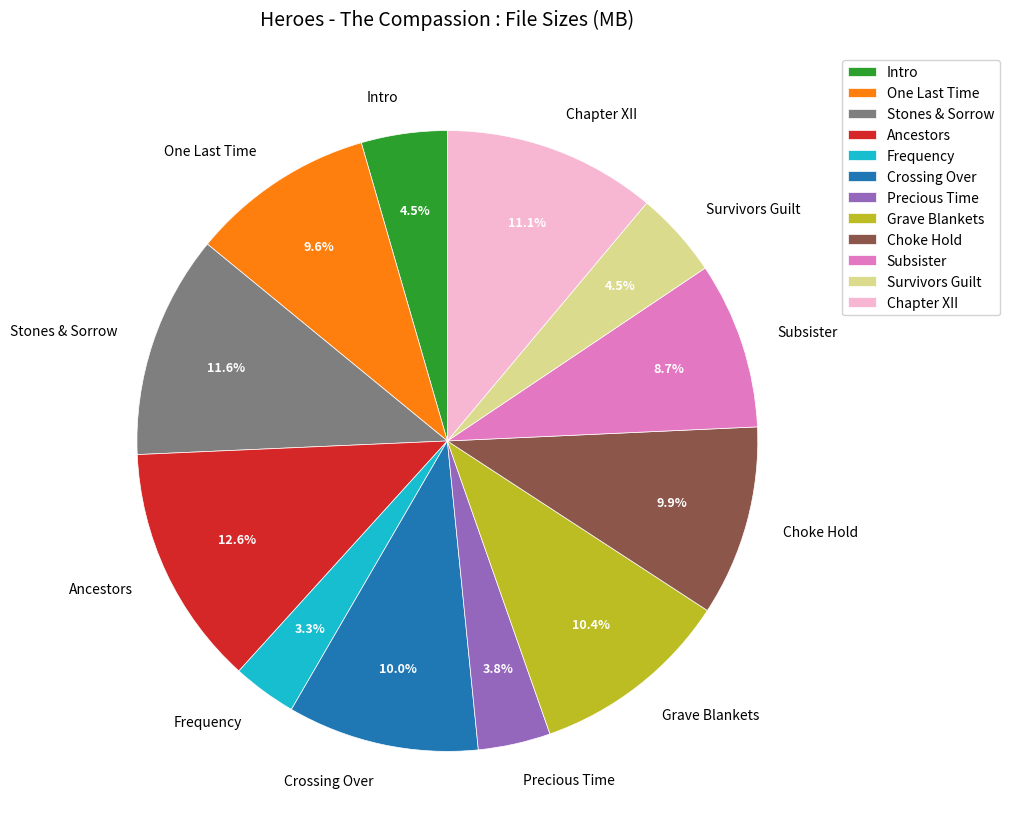

What is the largest slice in the pie chart?

Ancestors